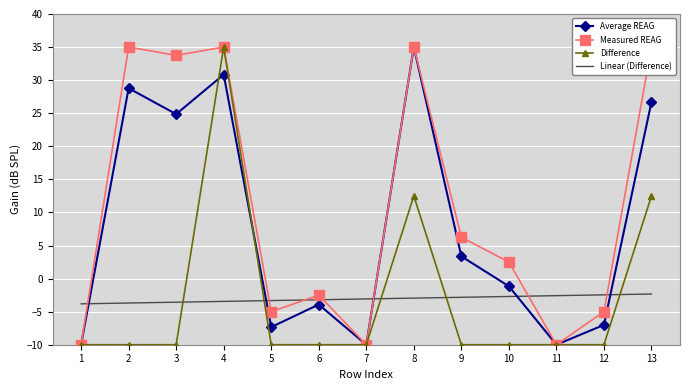

How many times do Difference and Average REAG cross each other?

2